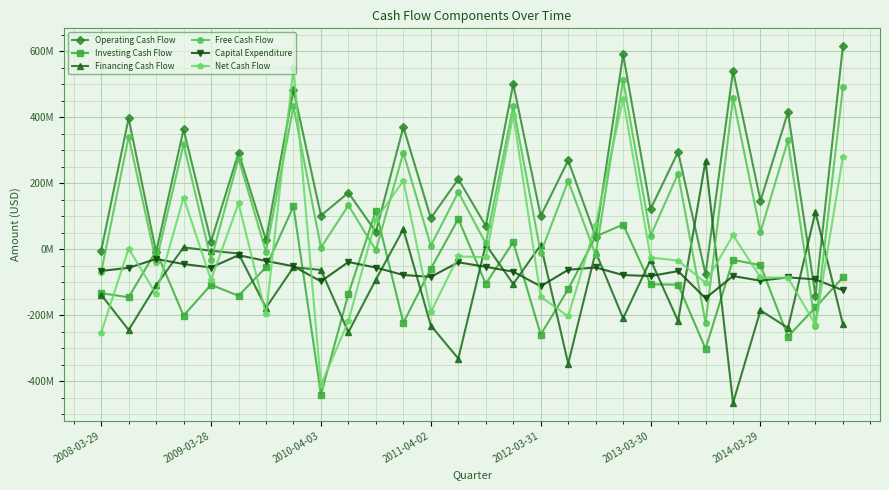

Is this an area chart (filled region under the line)?

No